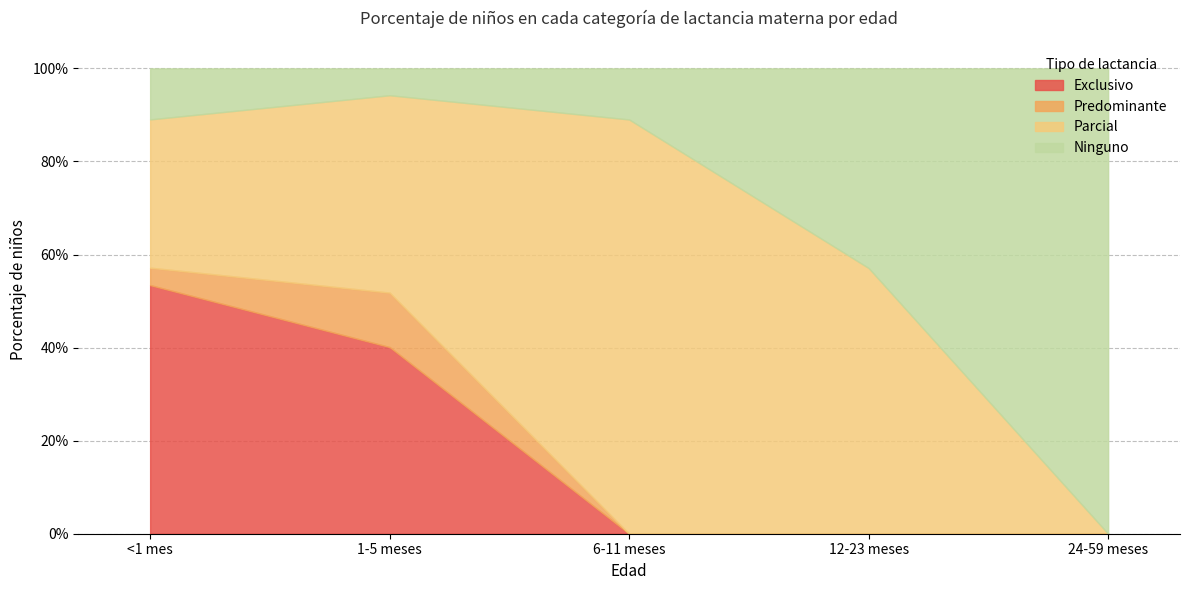

True or false: Predominante and Exclusivo intersect in this chart.

False